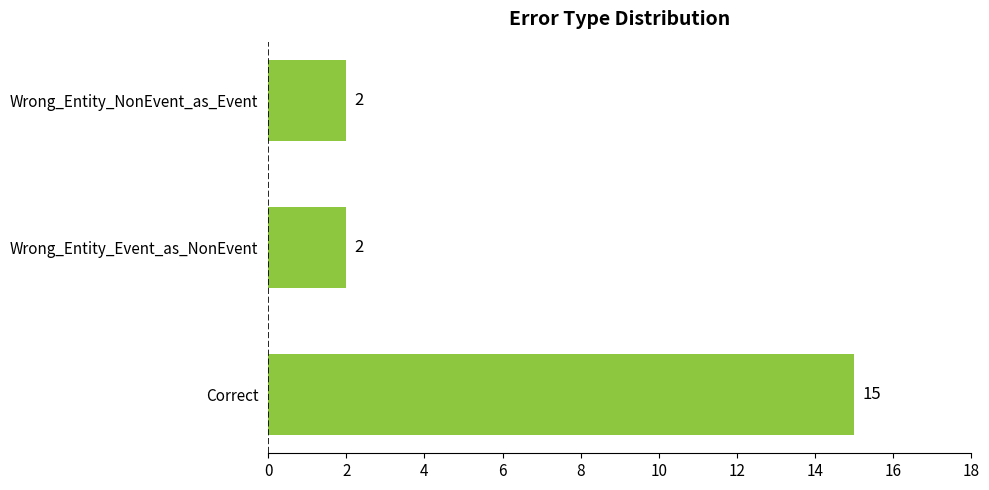

True or false: the data shows 7 at Correct.

False